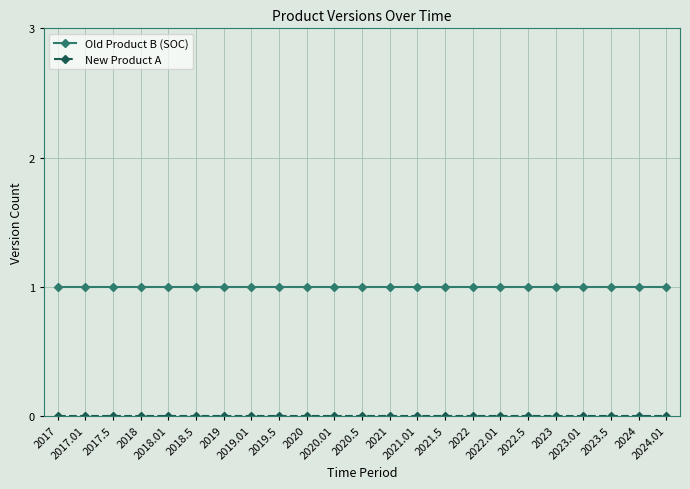

What is the average value of the Old Product B (SOC) series?

1